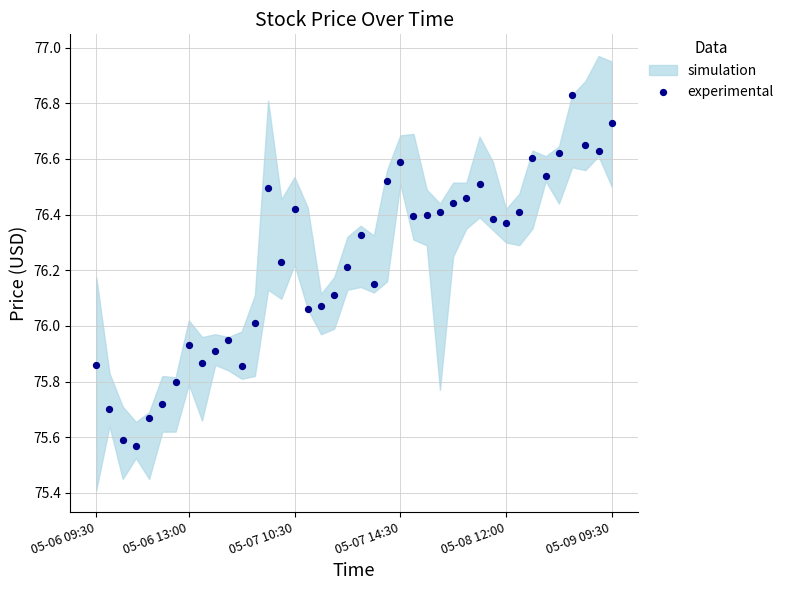

What is the range of Y values (max minus min)?

1.3